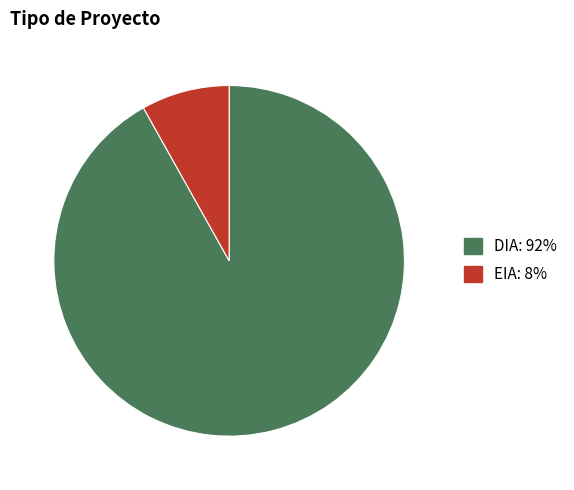

Do DIA and EIA together represent more than half of the pie?

Yes